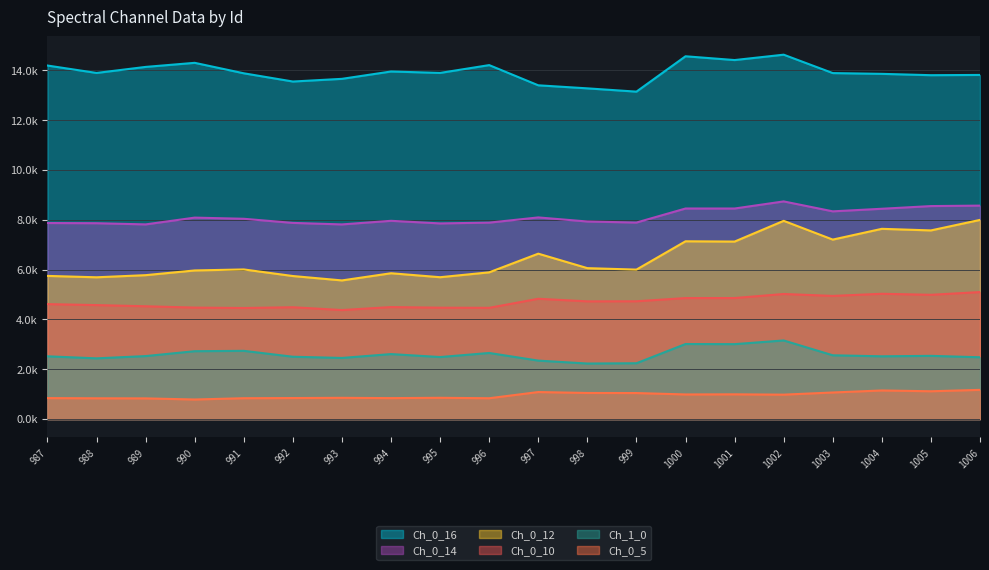

True or false: Ch_0_16 has more than 2 interior local peaks.

True